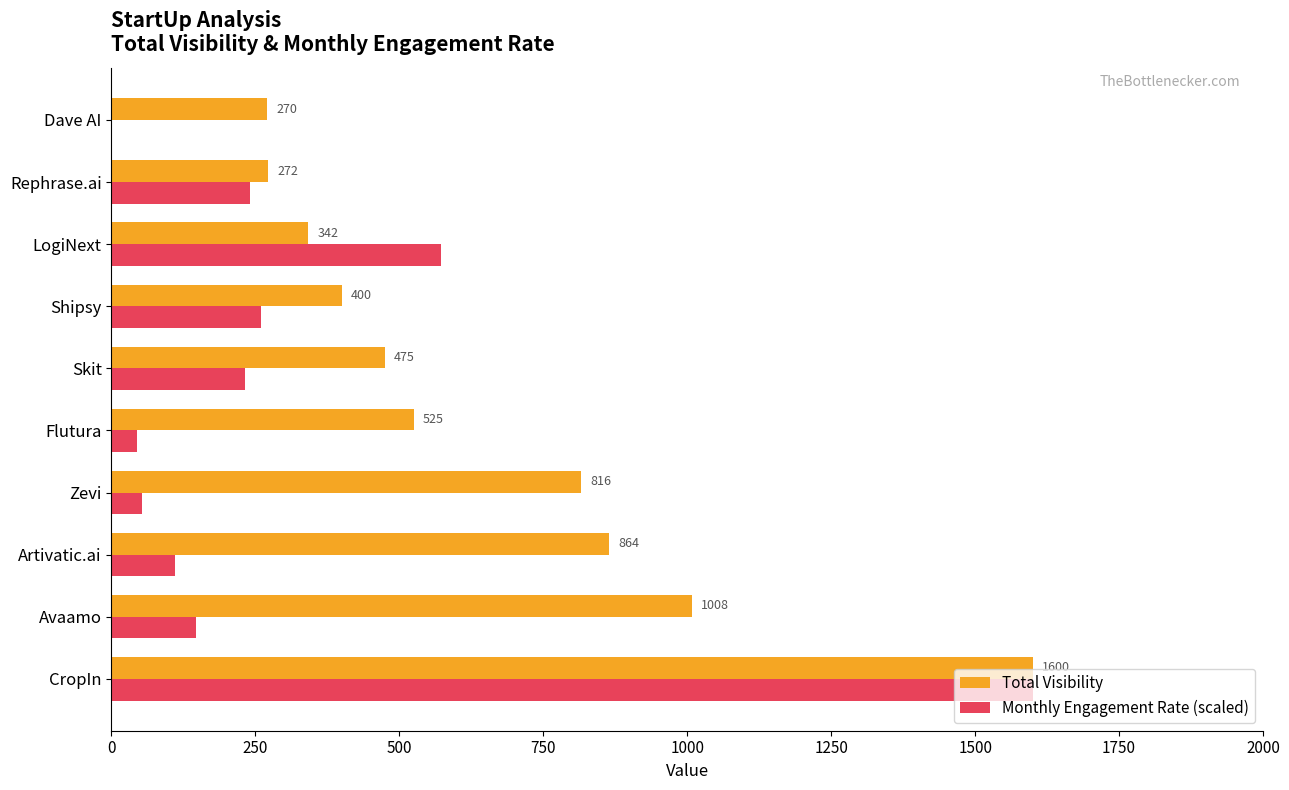

What is the sum of the Total Visibility values at Rephrase.ai and Shipsy?

672.0